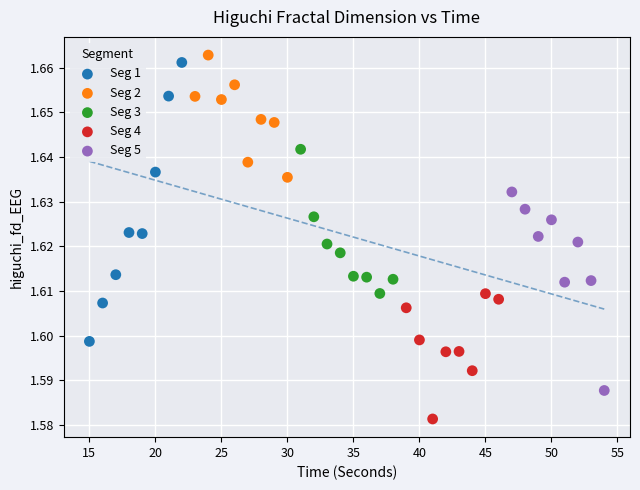

Which series has the widest spread of Y values?

Seg 1